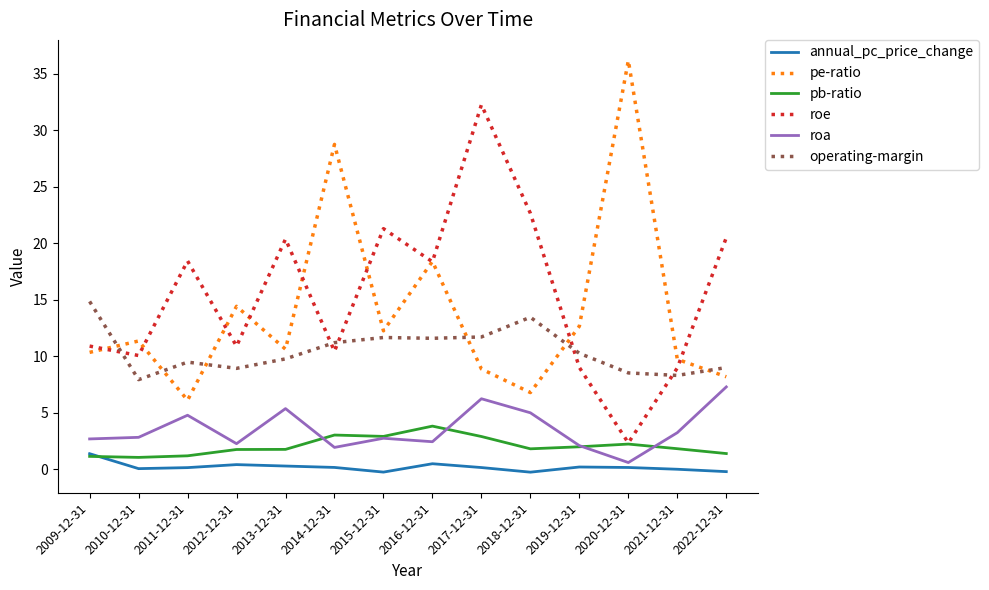

True or false: roe and roa intersect in this chart.

False